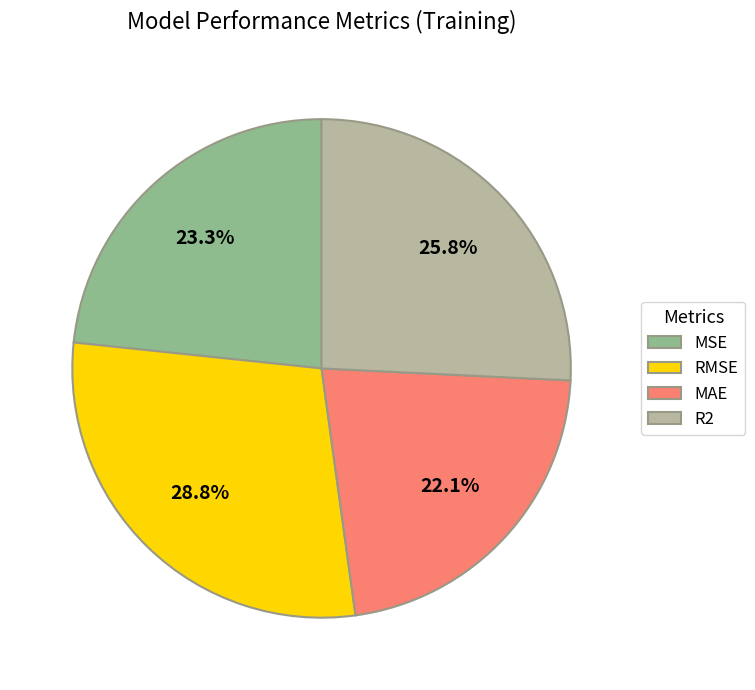

Between R2 and MAE, which is larger?

R2